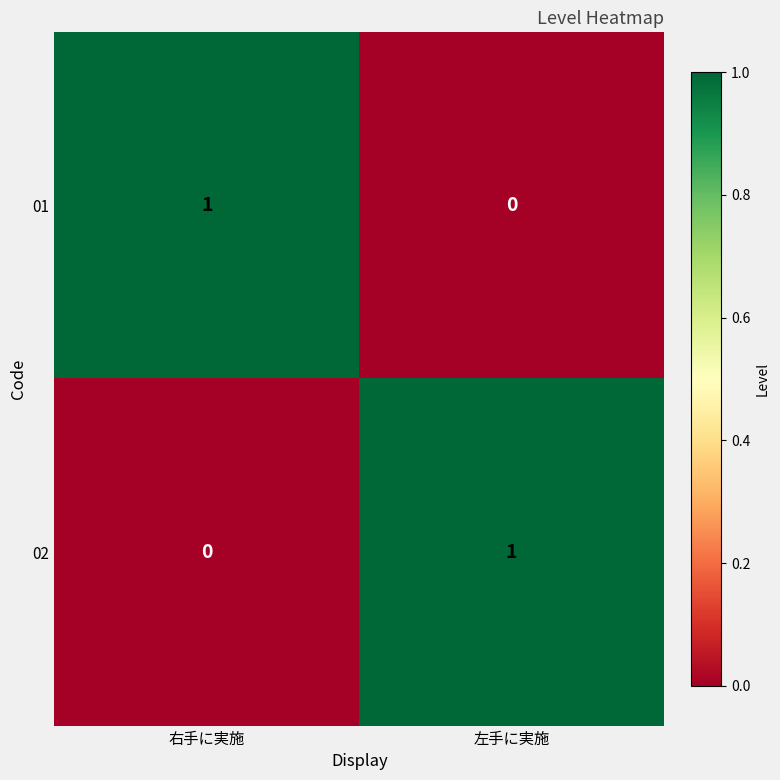

The value of 02 at 右手に実施 is 0. True or false?

True